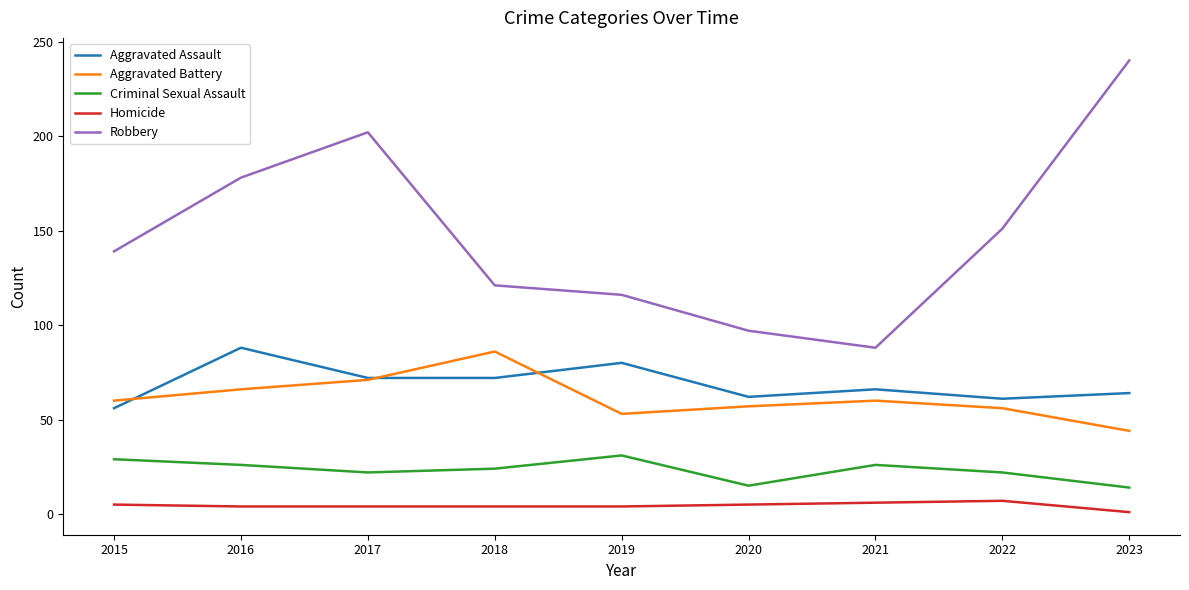

What are all the series names shown in the legend?

Aggravated Assault, Aggravated Battery, Criminal Sexual Assault, Homicide, Robbery